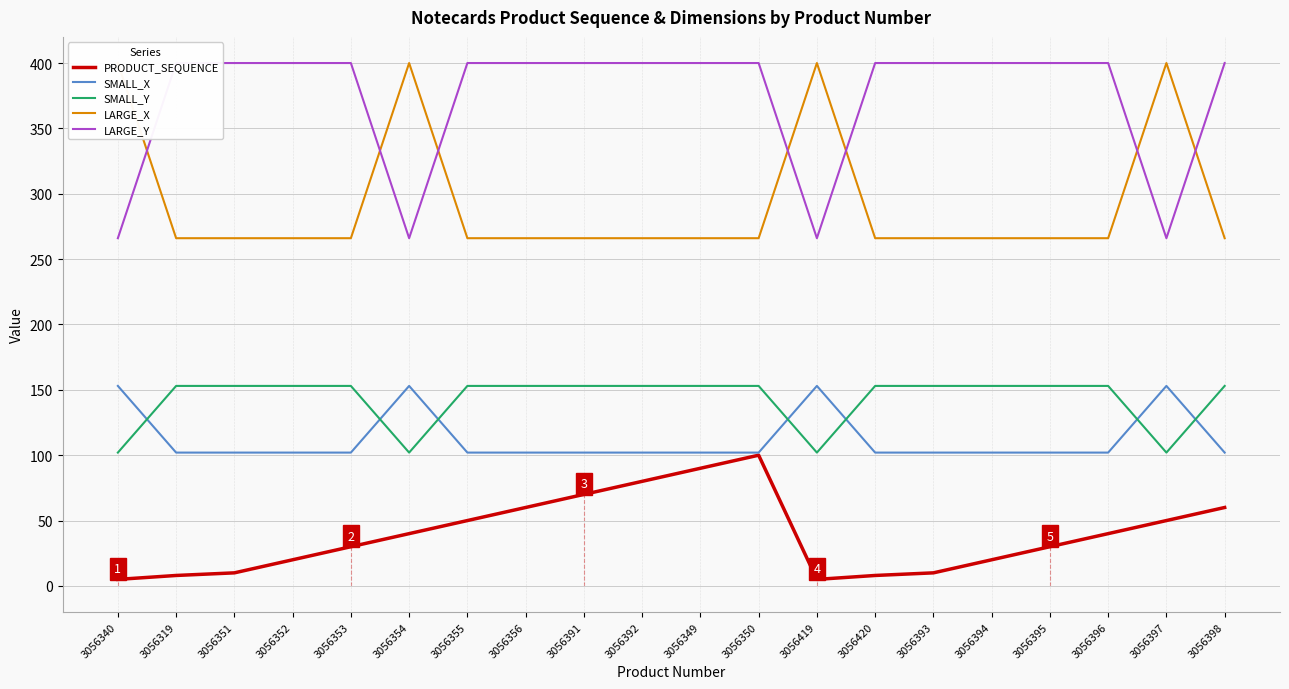

At how many categories does at least one series exceed 331?

20